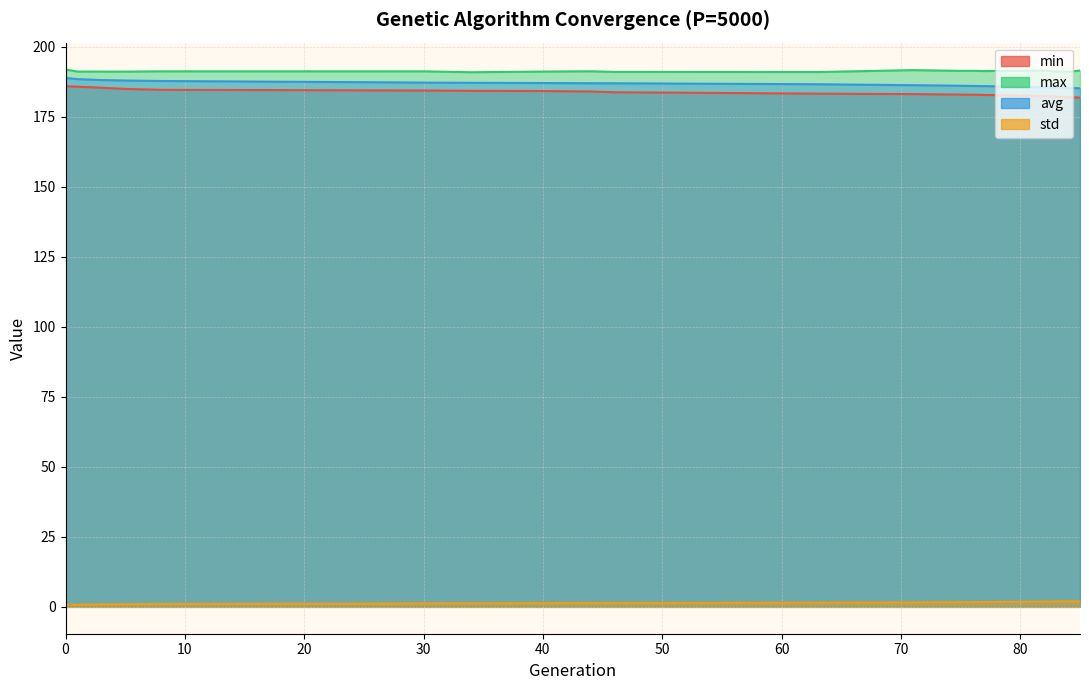

Where is the first local minimum for std?

1